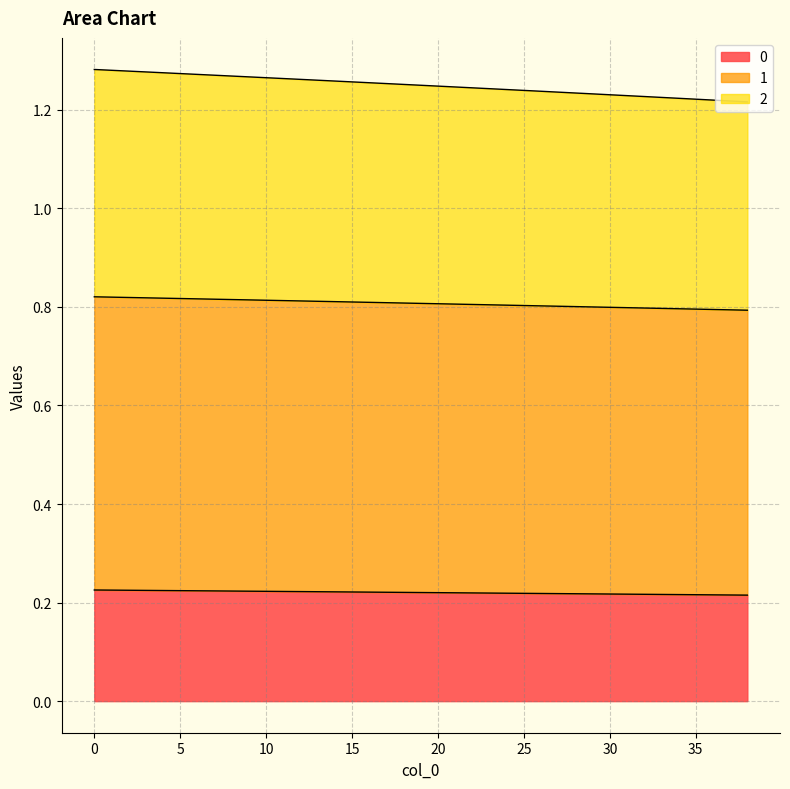

What are all the series names shown in the legend?

0, 1, 2